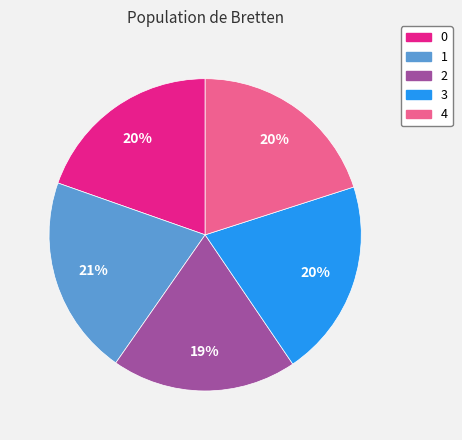

Is it true that 3 is 35% of the pie?

False